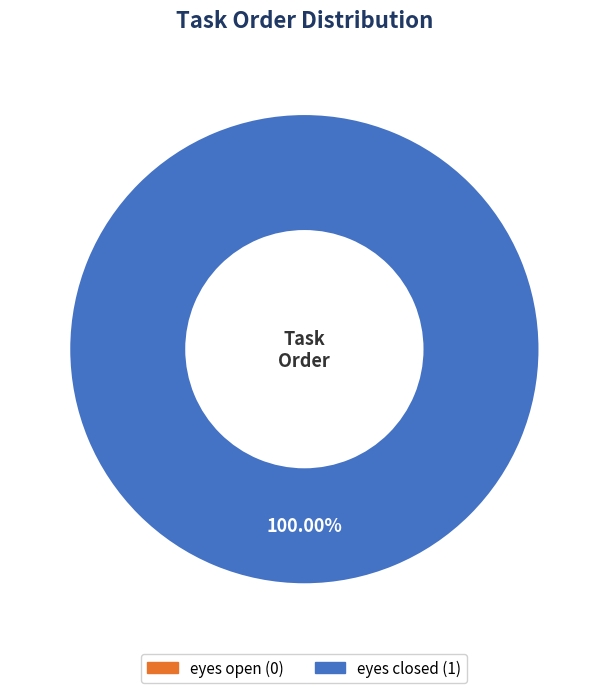

To the nearest percent, what percentage of the pie is eyes closed?

100%